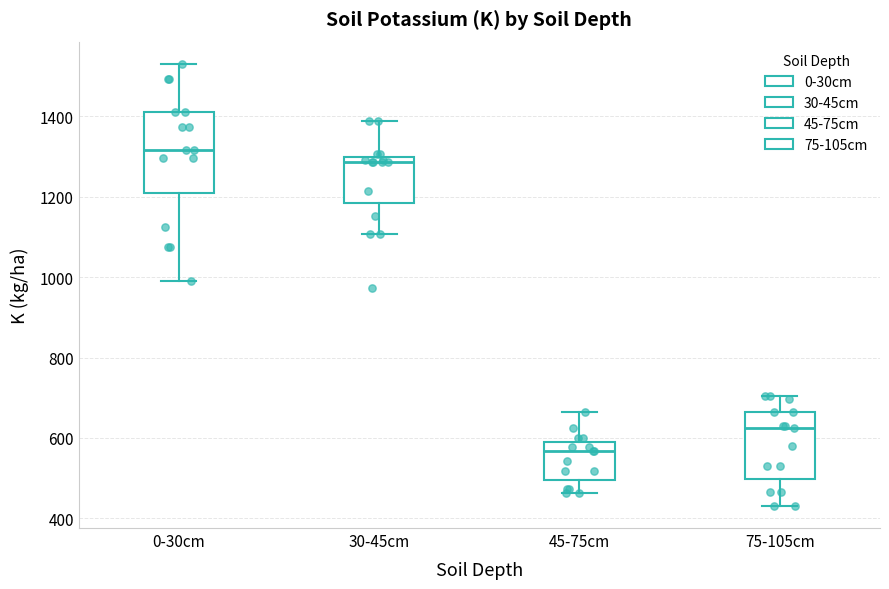

Comparing the boxes themselves (not the whiskers), which one is the tallest?

0-30cm